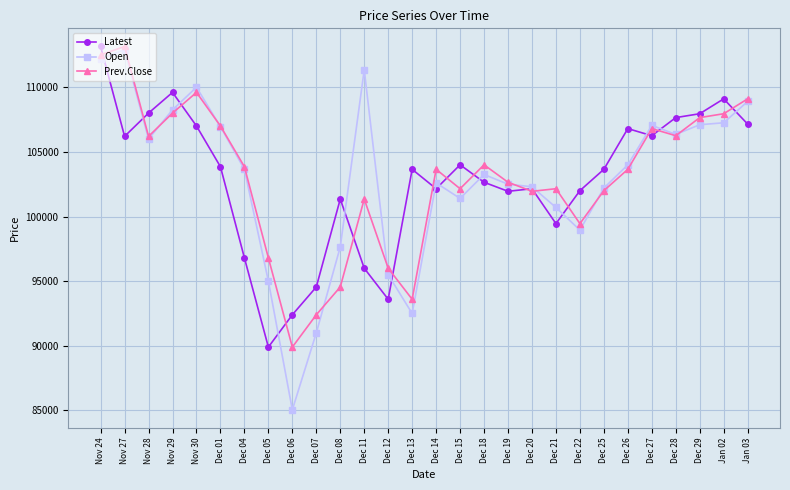

True or false: Open has a value of 54138 at Dec 22.

False